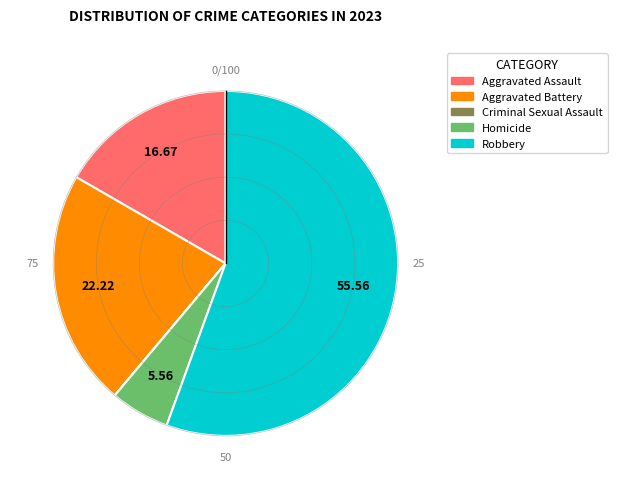

Which category has the biggest portion of the pie?

Robbery